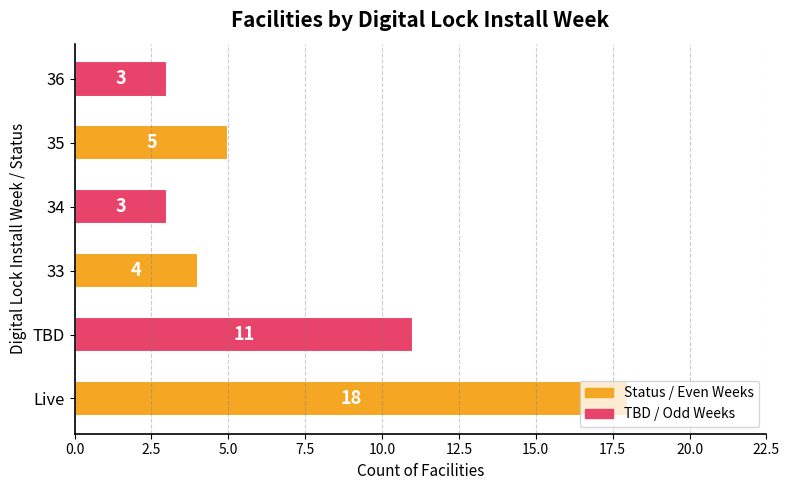

The value at TBD is 19. True or false?

False